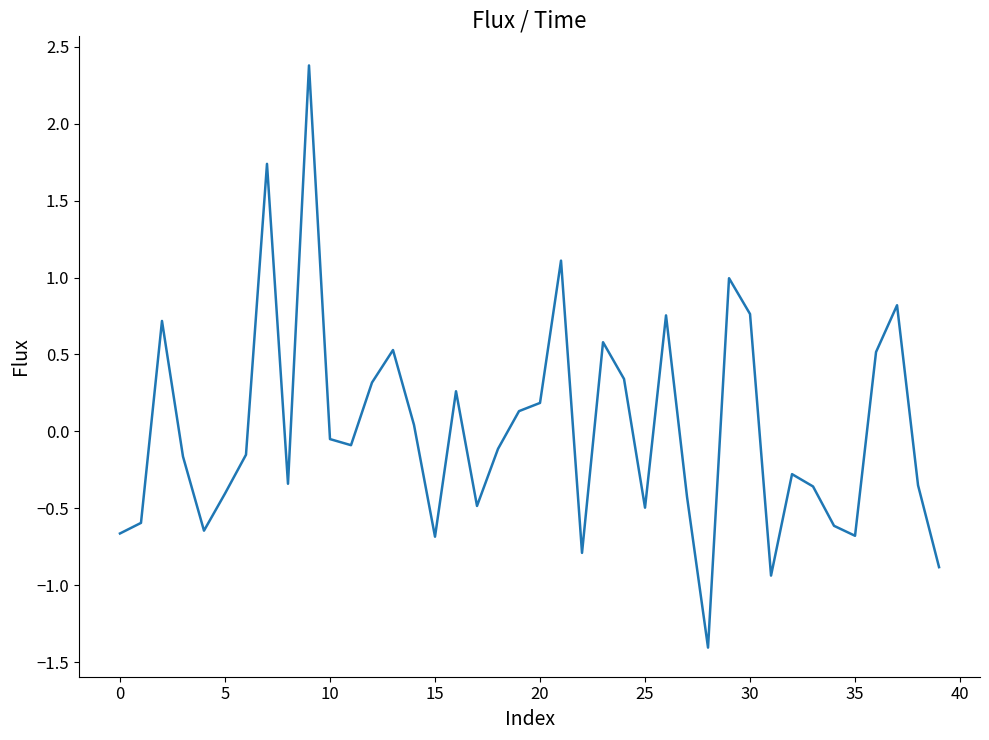

What is the minimum value shown in the chart?

-1.4